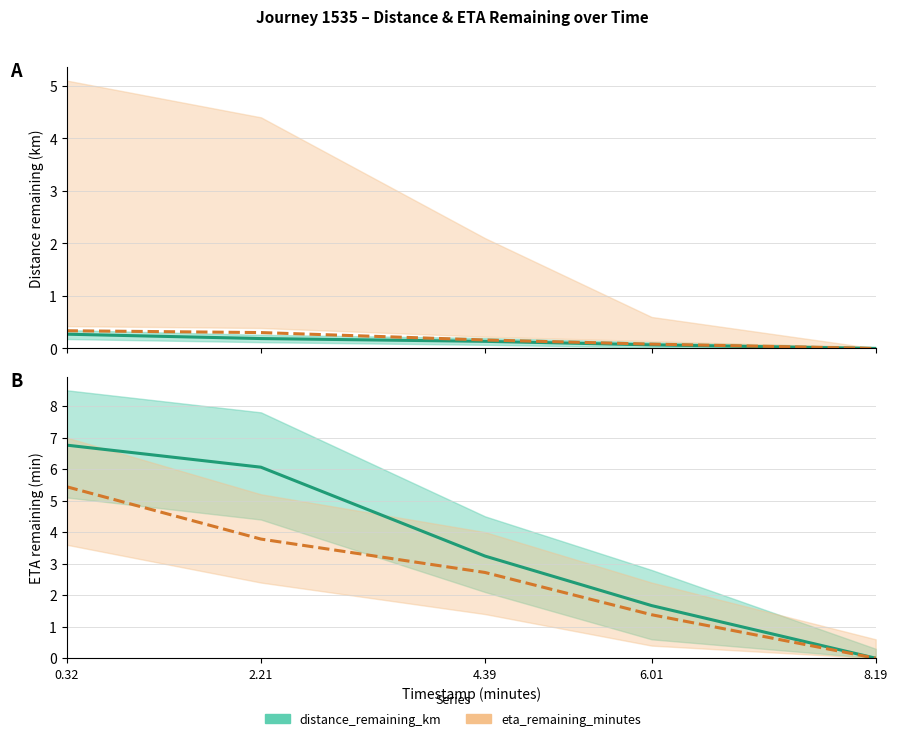

Reading right to left, list all the values displayed in this chart.

distance_remaining_km: 8.19=0.0	6.01=0.1	4.39=0.1	2.21=0.2	0.32=0.3
eta_remaining_km (scaled): 8.19=0.0	6.01=0.1	4.39=0.2	2.21=0.3	0.32=0.3
eta_remaining_minutes: 8.19=0.0	6.01=1.7	4.39=3.2	2.21=6.1	0.32=6.8
distance_remaining_km (scaled): 8.19=0.0	6.01=1.4	4.39=2.7	2.21=3.8	0.32=5.4